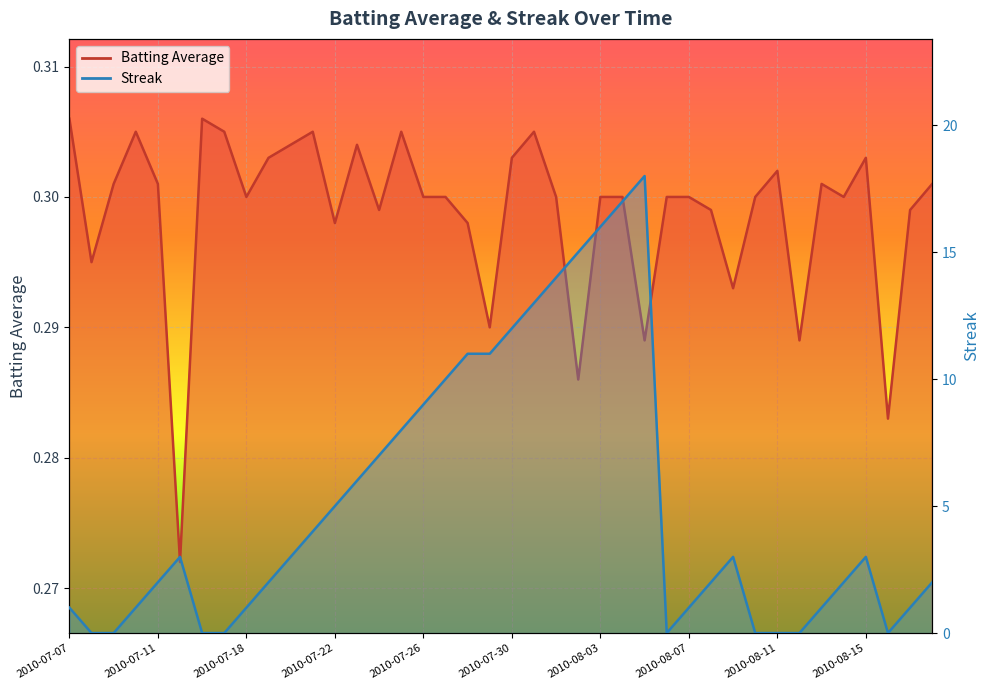

What is the difference between the second highest and second lowest values in the Streak series?

17.0